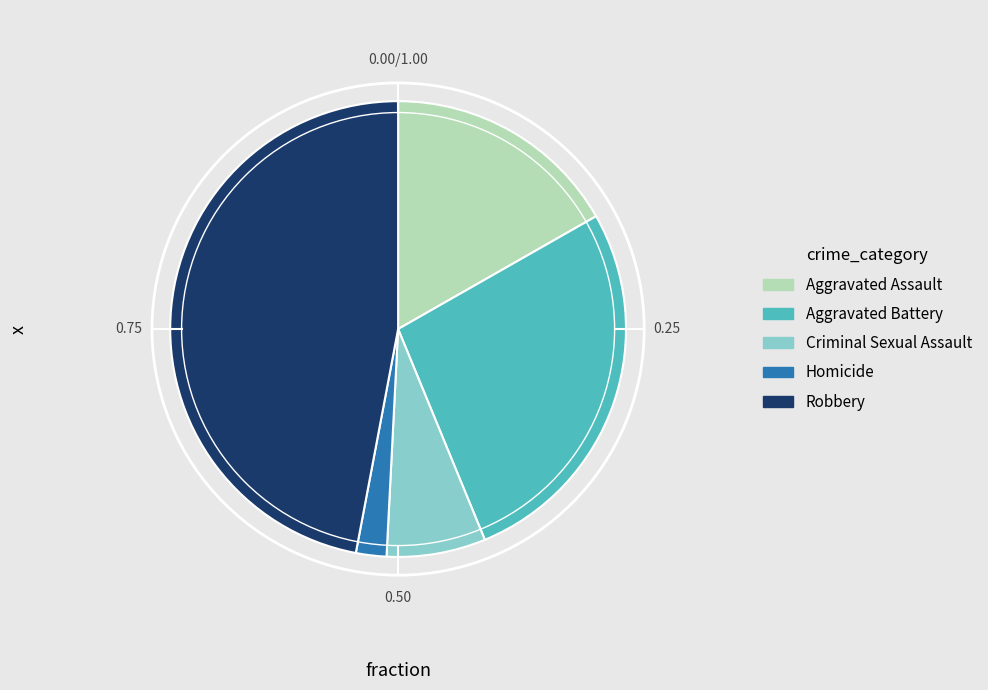

Which category has the biggest portion of the pie?

Robbery